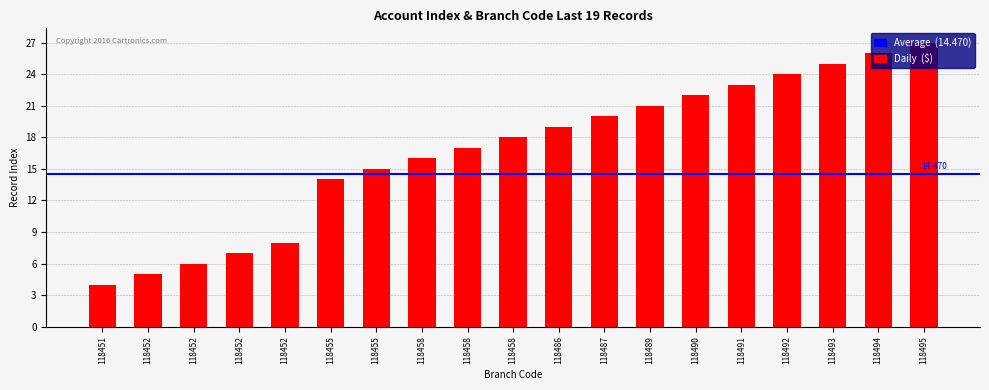

How many data points are less than 18?

9